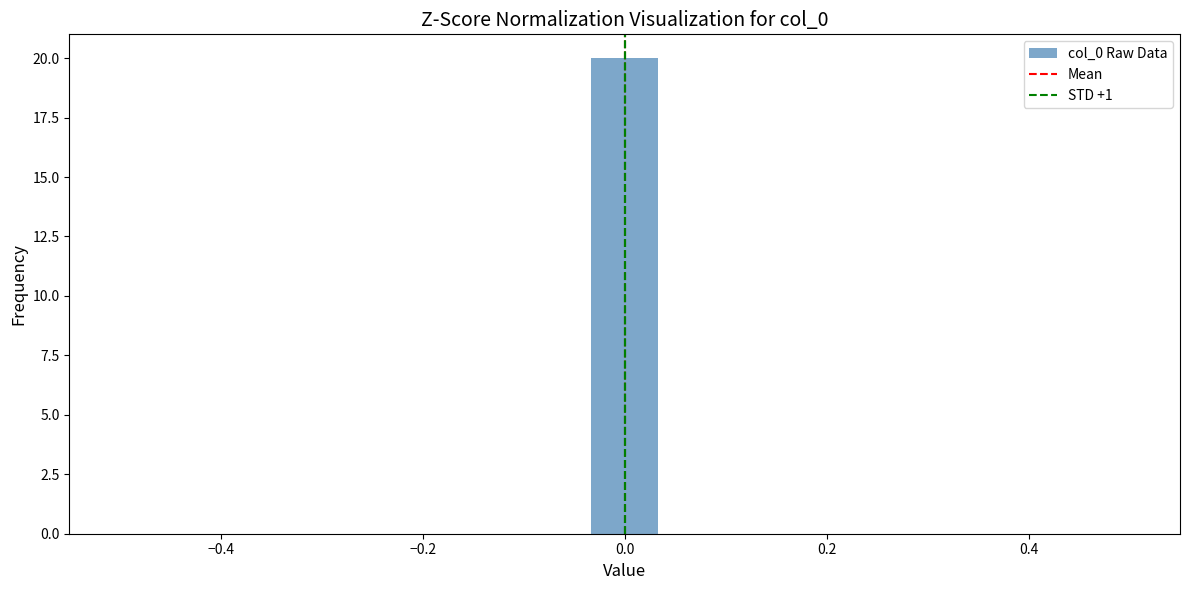

Around what value on the x-axis is the tallest bar? Give the approximate position of its centre, as read against the axis.

0.00